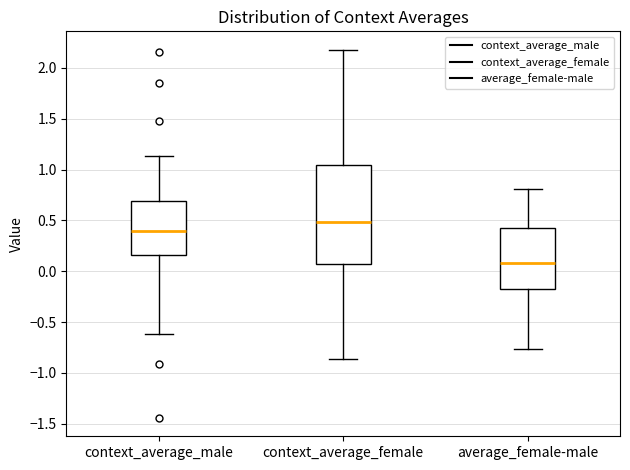

Where does the lower whisker of the box for average_female-male end on the y-axis? The values are not printed on the chart, so give them approximately, as read against the axis.

-0.75